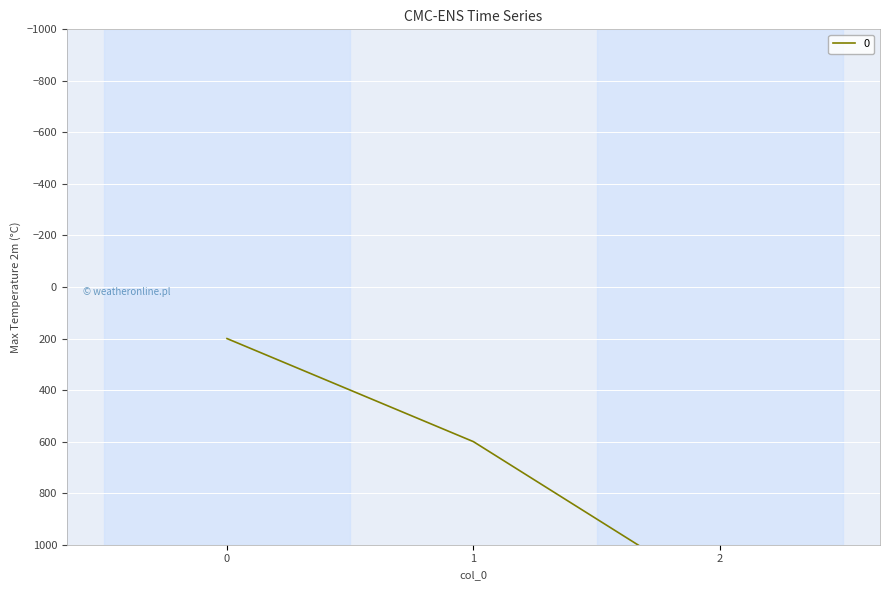

What is the ratio of the value at 0 to the value at 1?

0.3